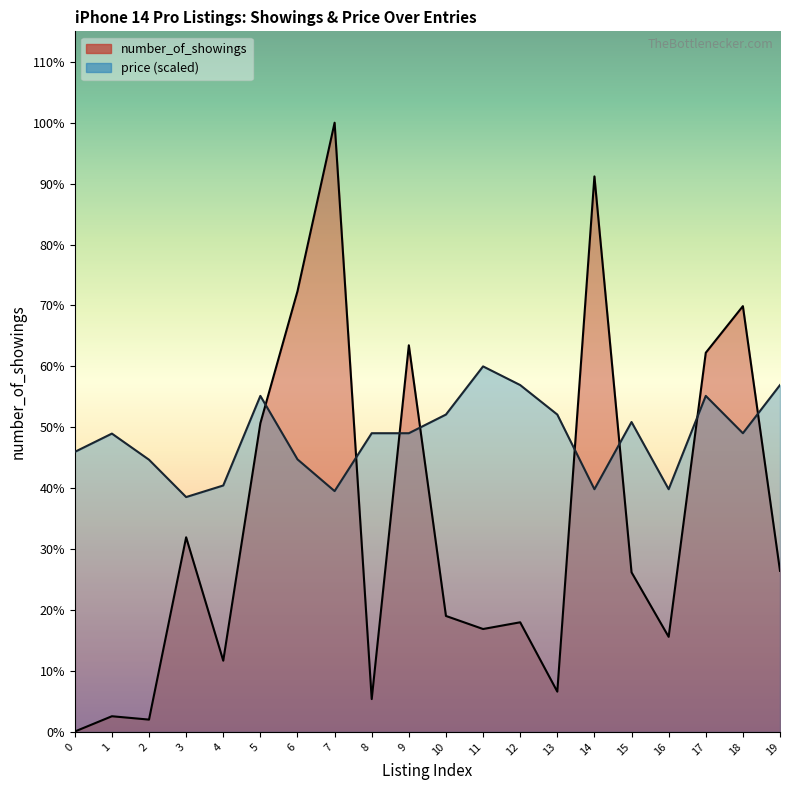

Where is the first local maximum for price?

1